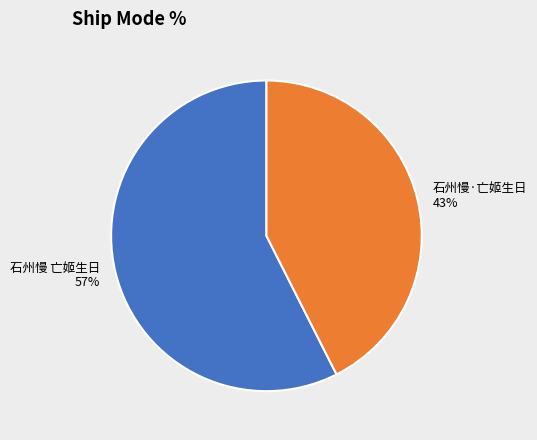

Is 石州慢 亡姬生日 the majority of the pie?

Yes